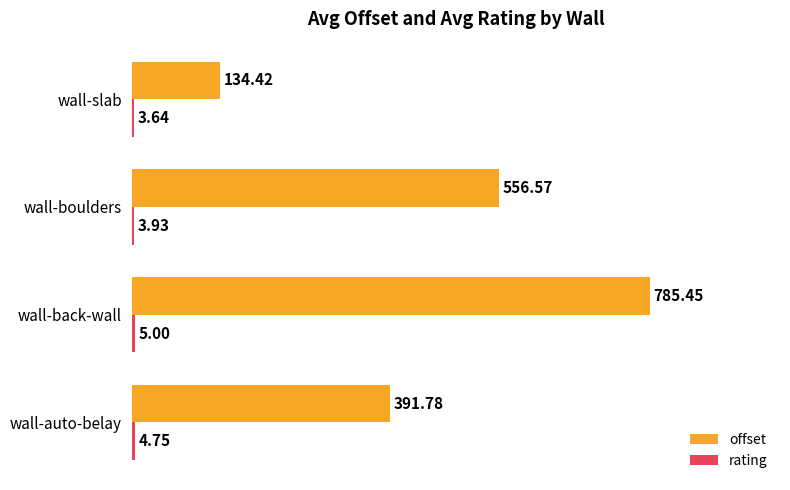

What is the difference between the offset values at wall-back-wall and wall-boulders?

228.9